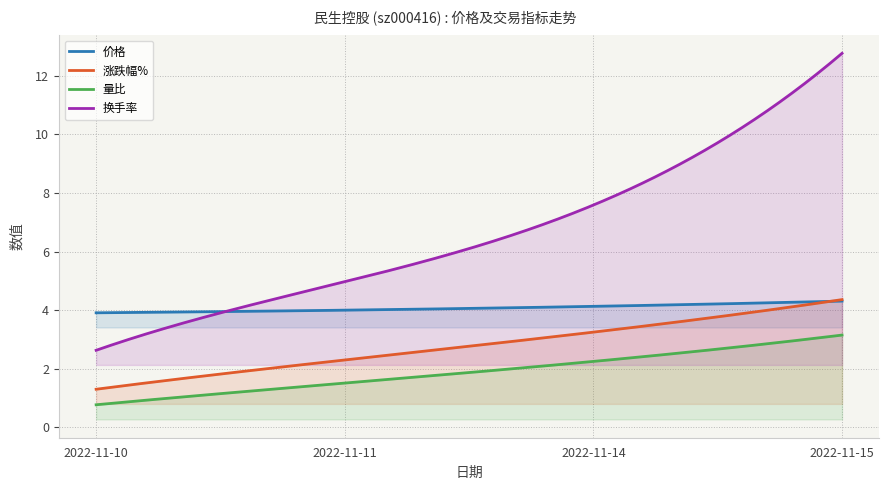

What is the maximum value for 换手率?

12.8